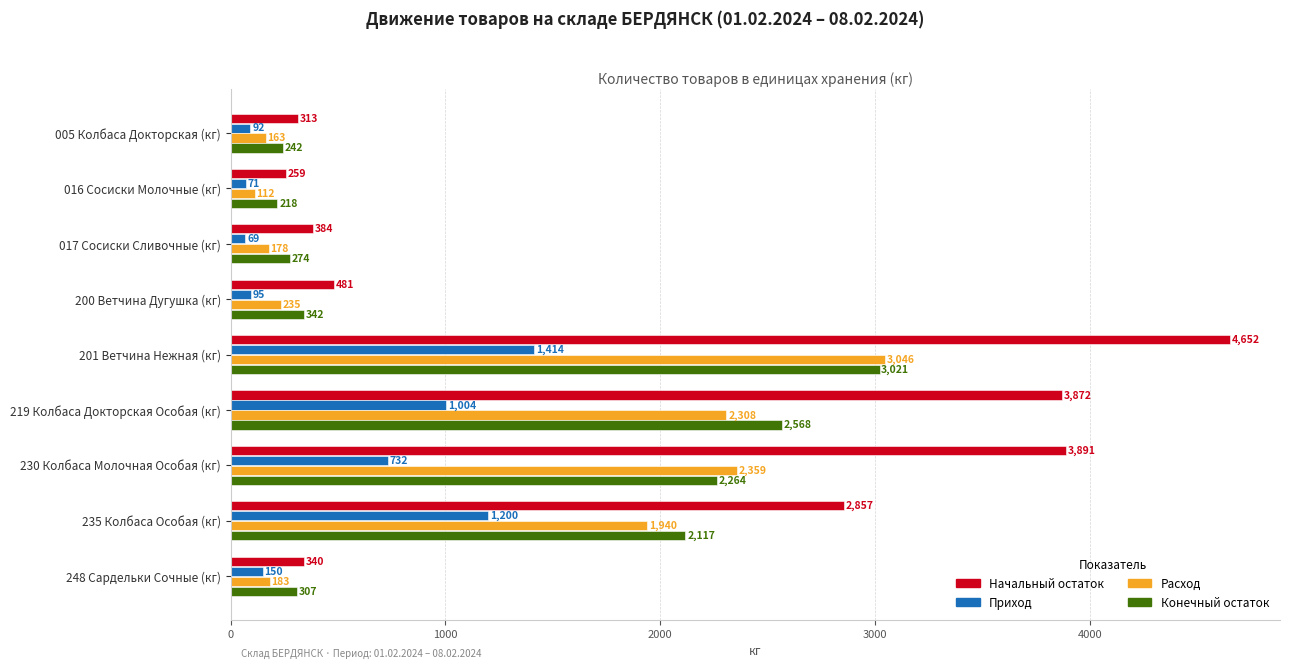

At how many categories does at least one series exceed 1614?

4